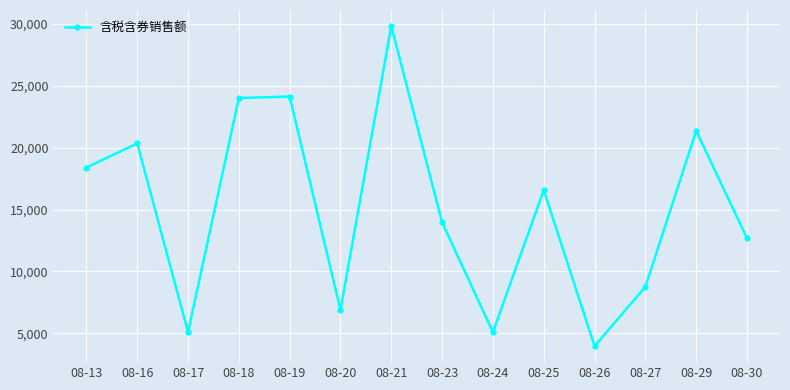

Is it true that the value at 08-20 is 6888?

True